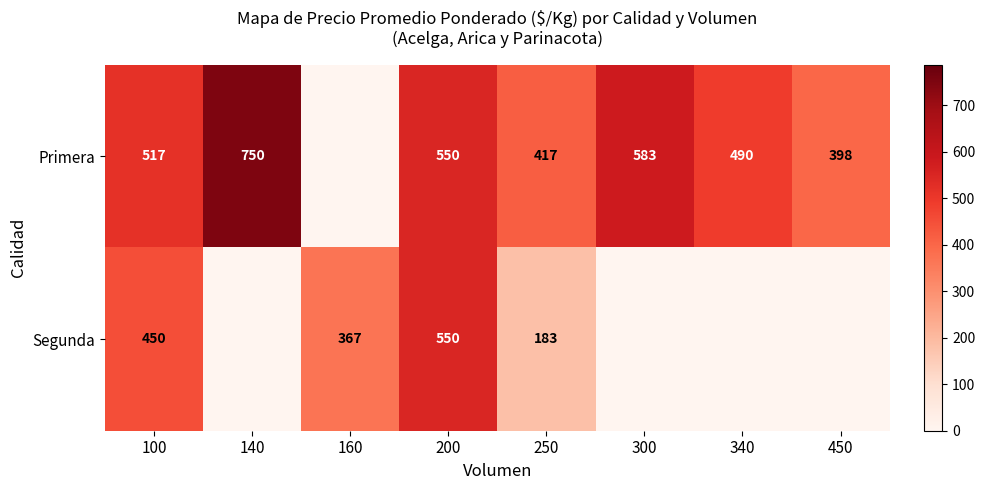

The value of Segunda at 160 is 367. True or false?

True